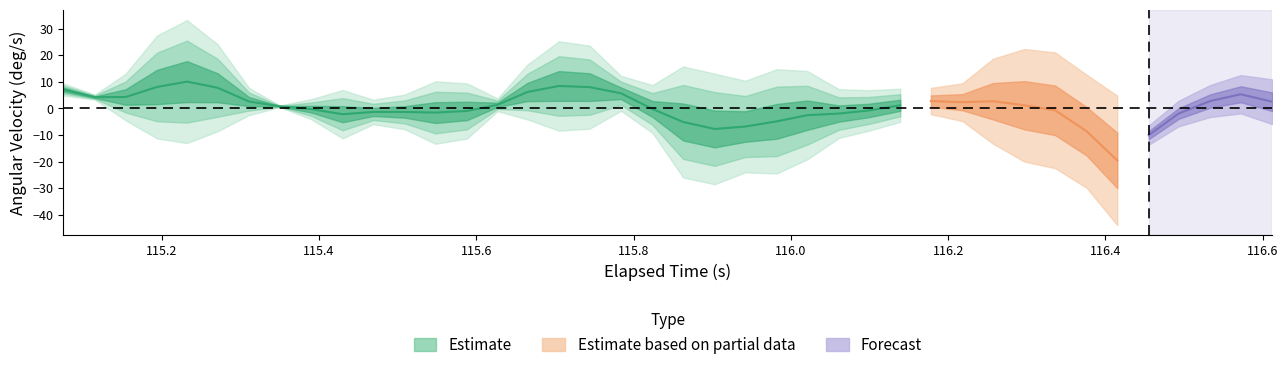

How many negative values does the Y-Axis (deg/s) series have?

8